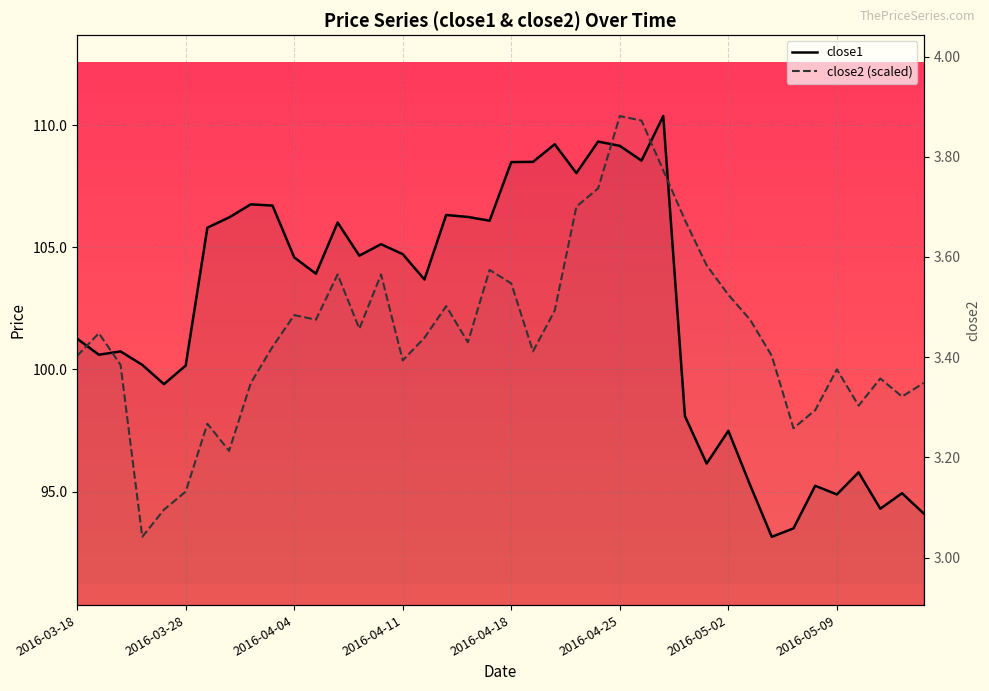

Is the value of close2 at 2016-04-22 greater than the value of close1 at 2016-05-02?

Yes